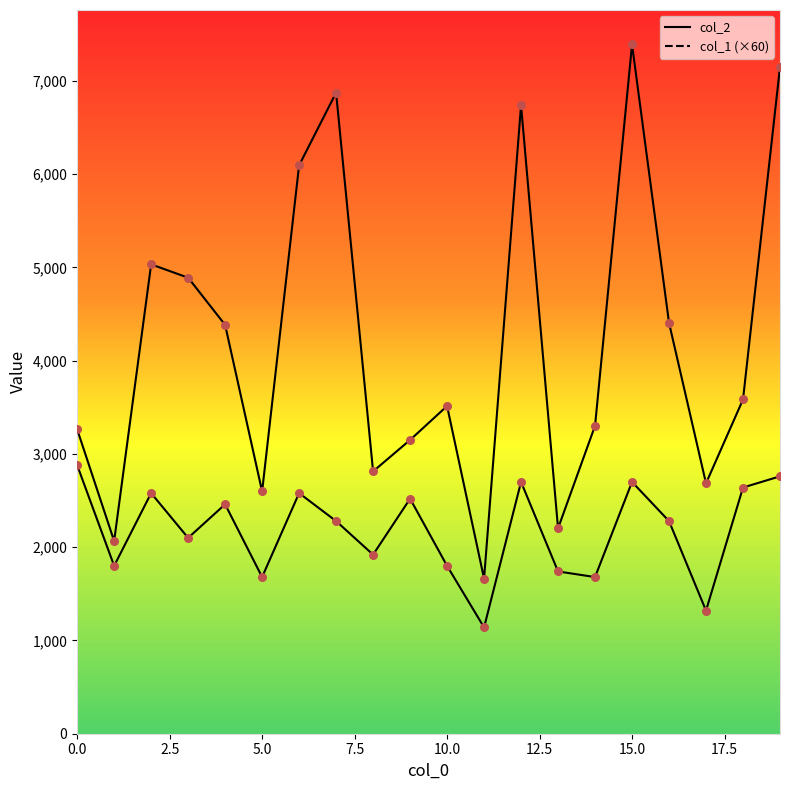

Is the value of col_2 at 16 greater than the value of col_1 at 5.0?

Yes